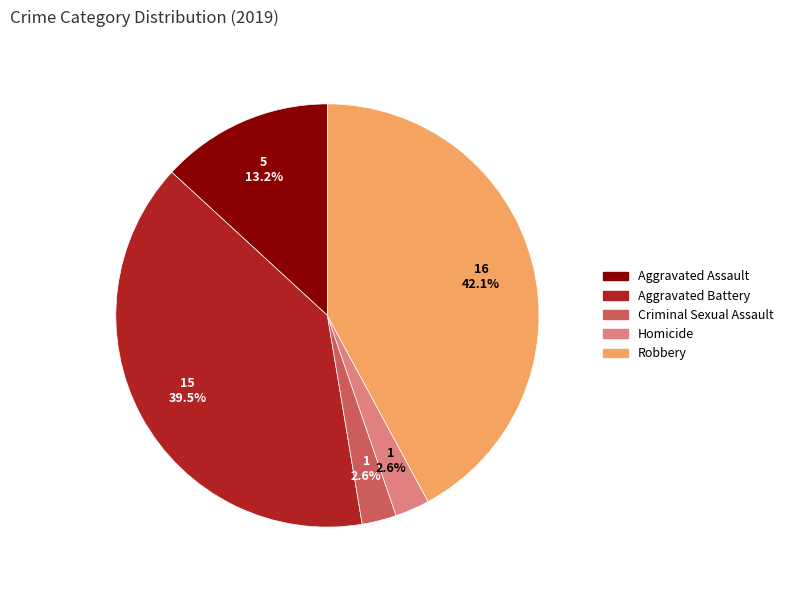

How many slices are in this pie chart?

5